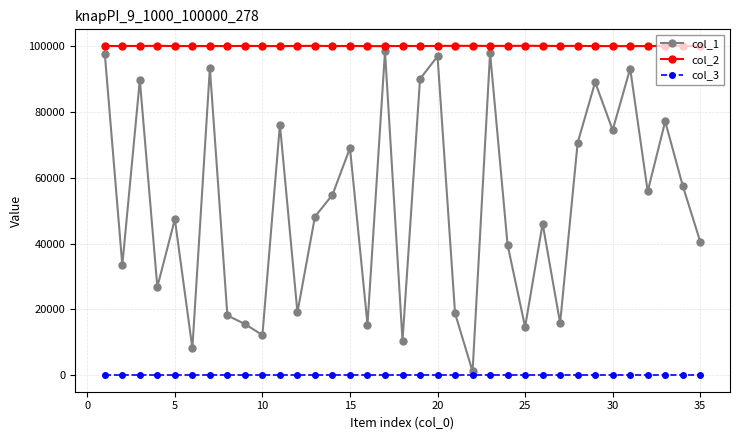

What is the greatest value displayed?

100098